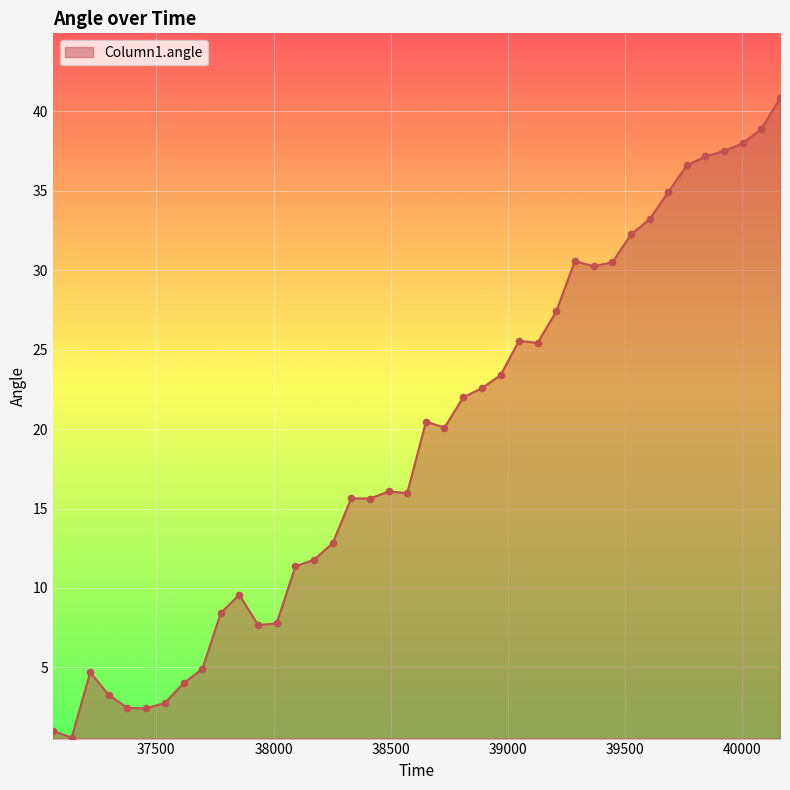

What is the difference between the maximum and minimum values?

40.3